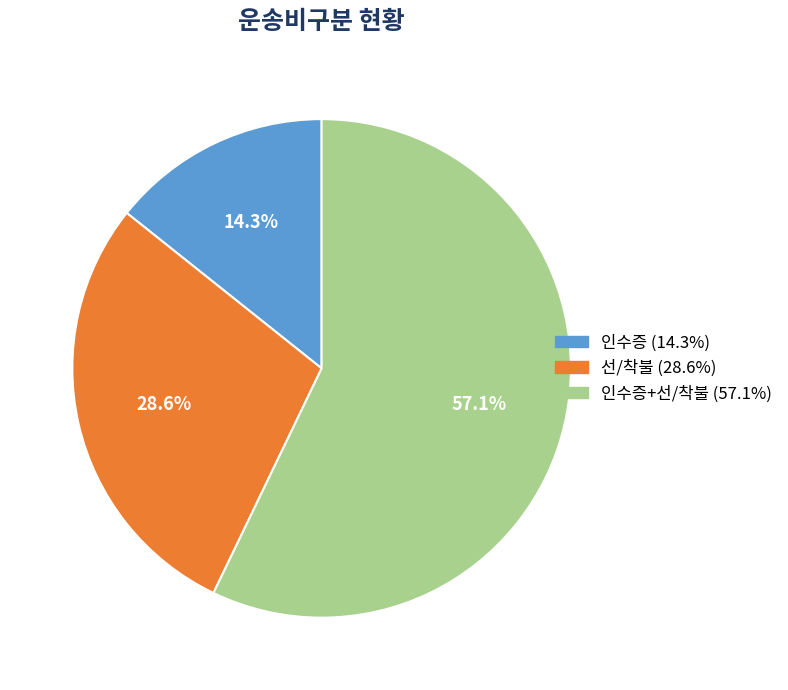

How many slices are in this pie chart?

3